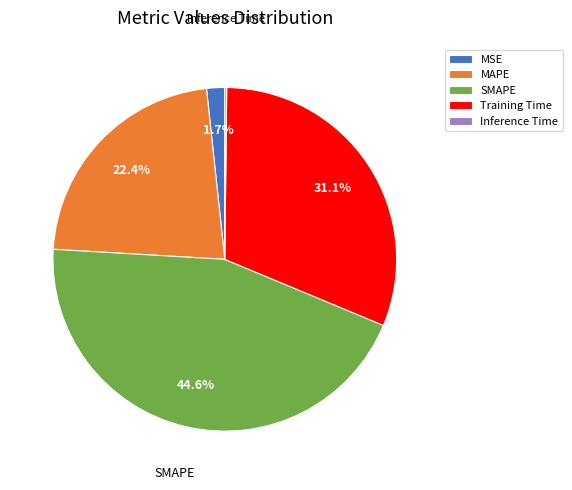

Which category has the biggest portion of the pie?

SMAPE